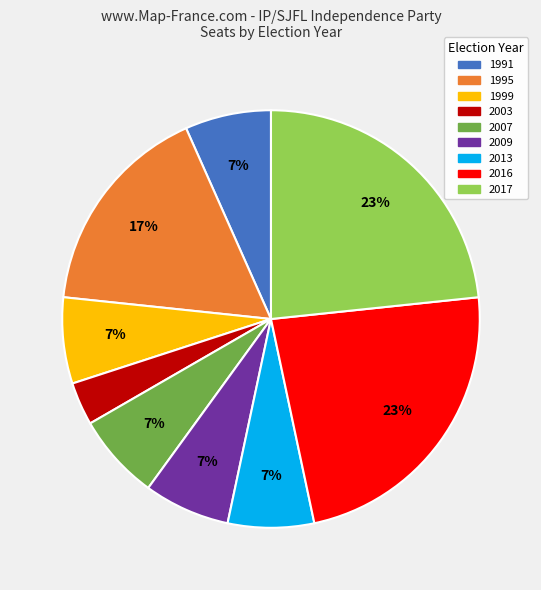

To the nearest percent, what is the difference between the largest and smallest slice percentages?

20%